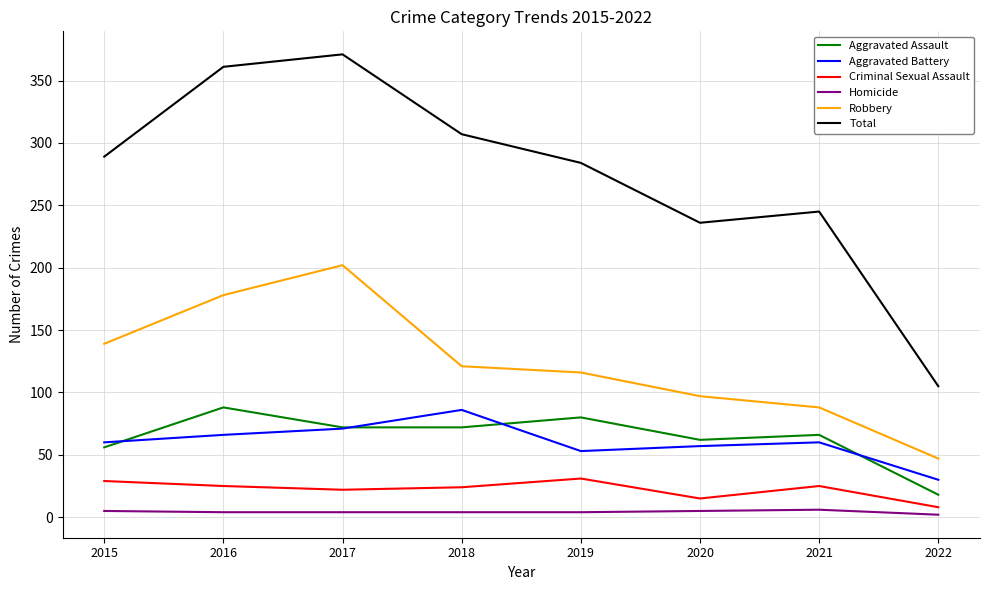

The value of Homicide at 2017 is 4. True or false?

True